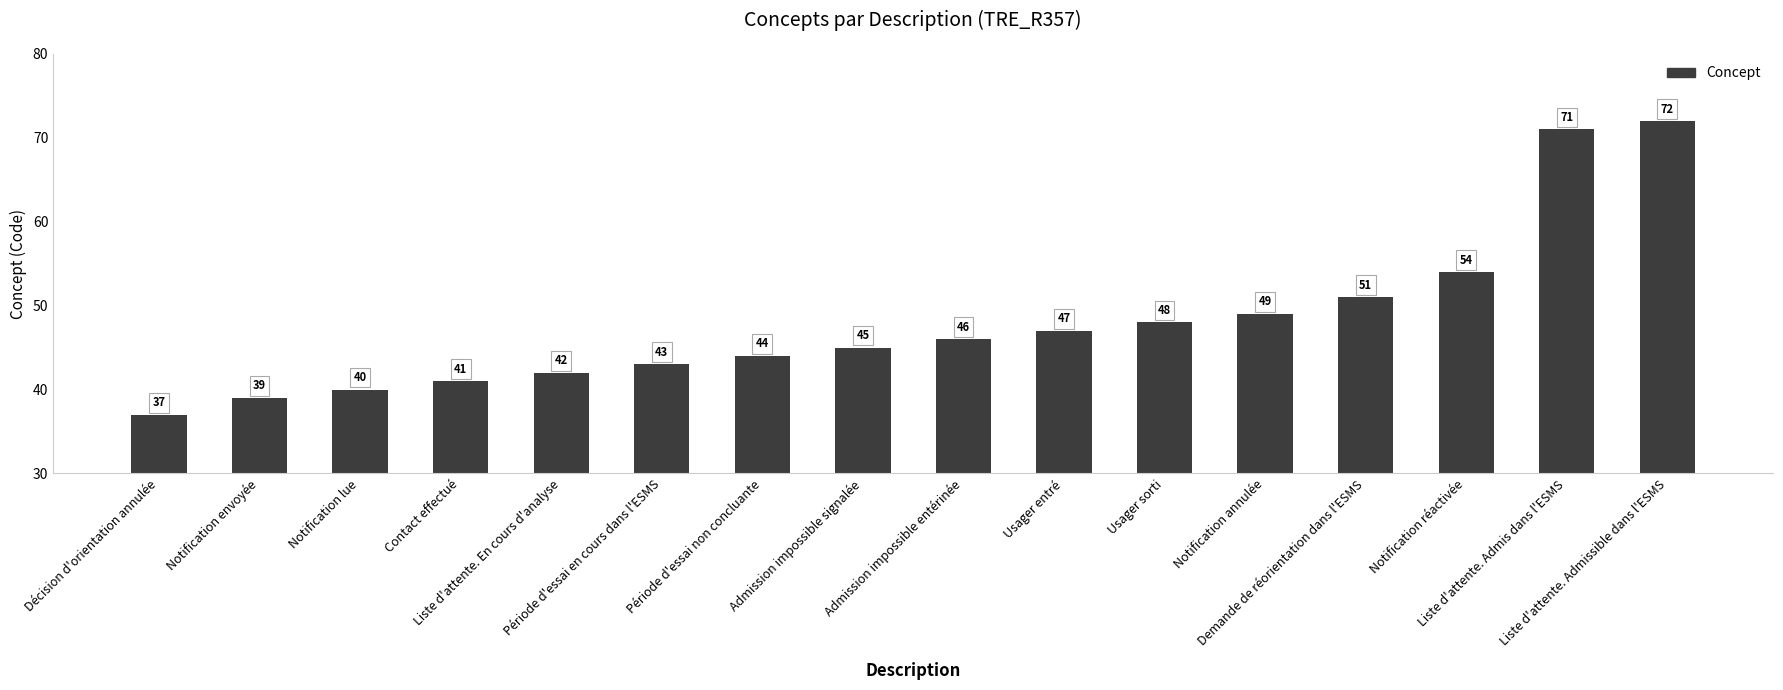

Reading left to right, list all the values displayed in this chart.

Décision d'orientation annulée=37	Notification envoyée=39	Notification lue=40	Contact effectué=41	Liste d'attente. En cours d'analyse=42	Période d'essai en cours dans l'ESMS=43	Période d'essai non concluante=44	Admission impossible signalée=45	Admission impossible entérinée=46	Usager entré=47	Usager sorti=48	Notification annulée=49	Demande de réorientation dans l'ESMS=51	Notification réactivée=54	Liste d'attente. Admis dans l'ESMS=71	Liste d'attente. Admissible dans l'ESMS=72